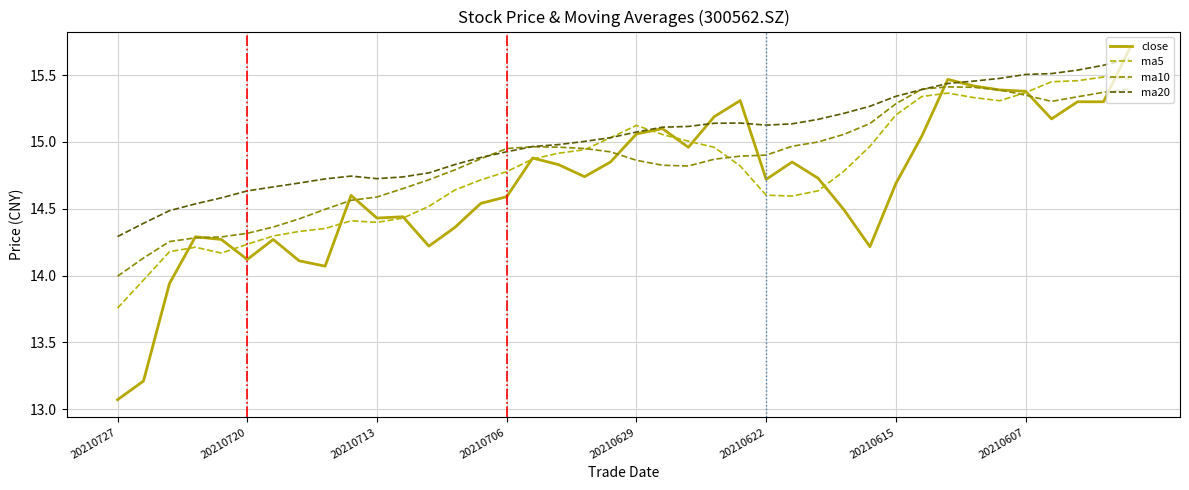

Does the chart have visible grid lines?

Yes